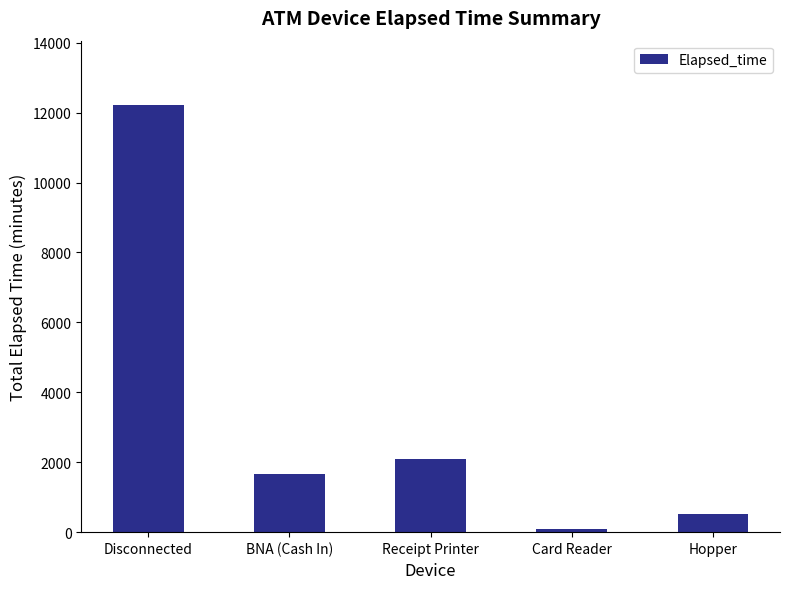

Where is the data nearest to the value 6157?

Receipt Printer